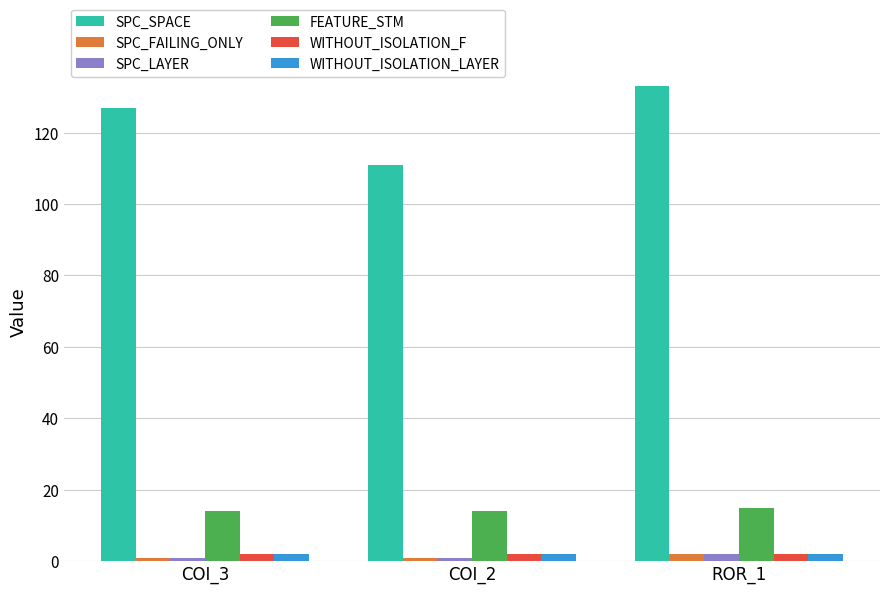

What is the label of the 2nd bar from the right?

COI_2